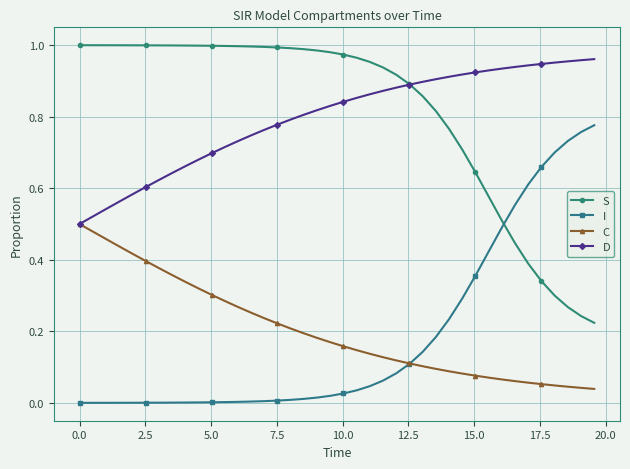

True or false: D and I intersect in this chart.

False